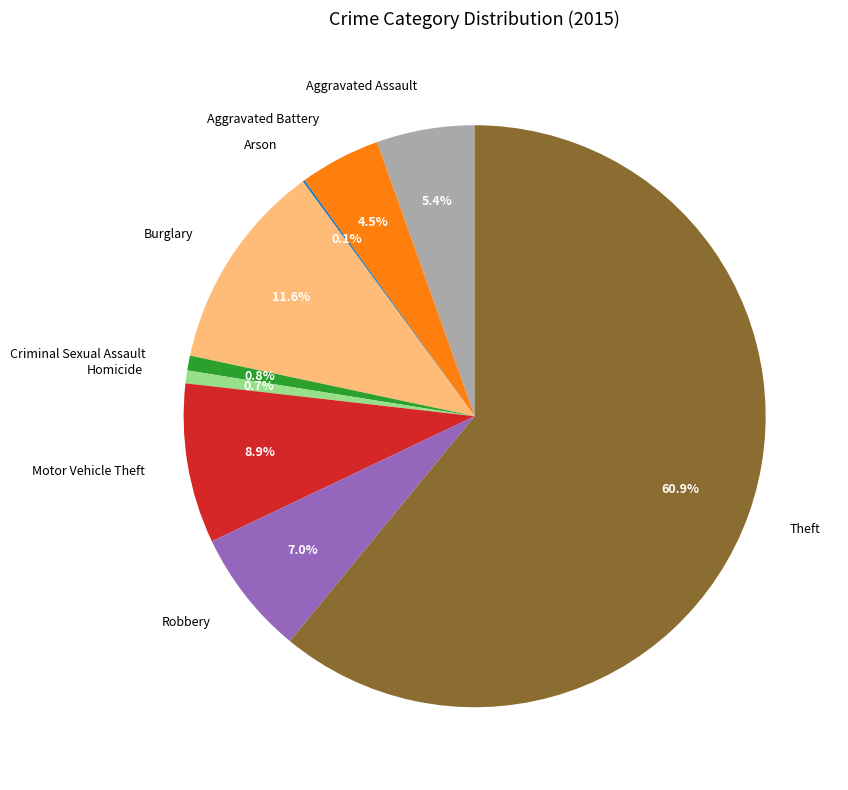

Which slice represents more than half of the pie?

Theft